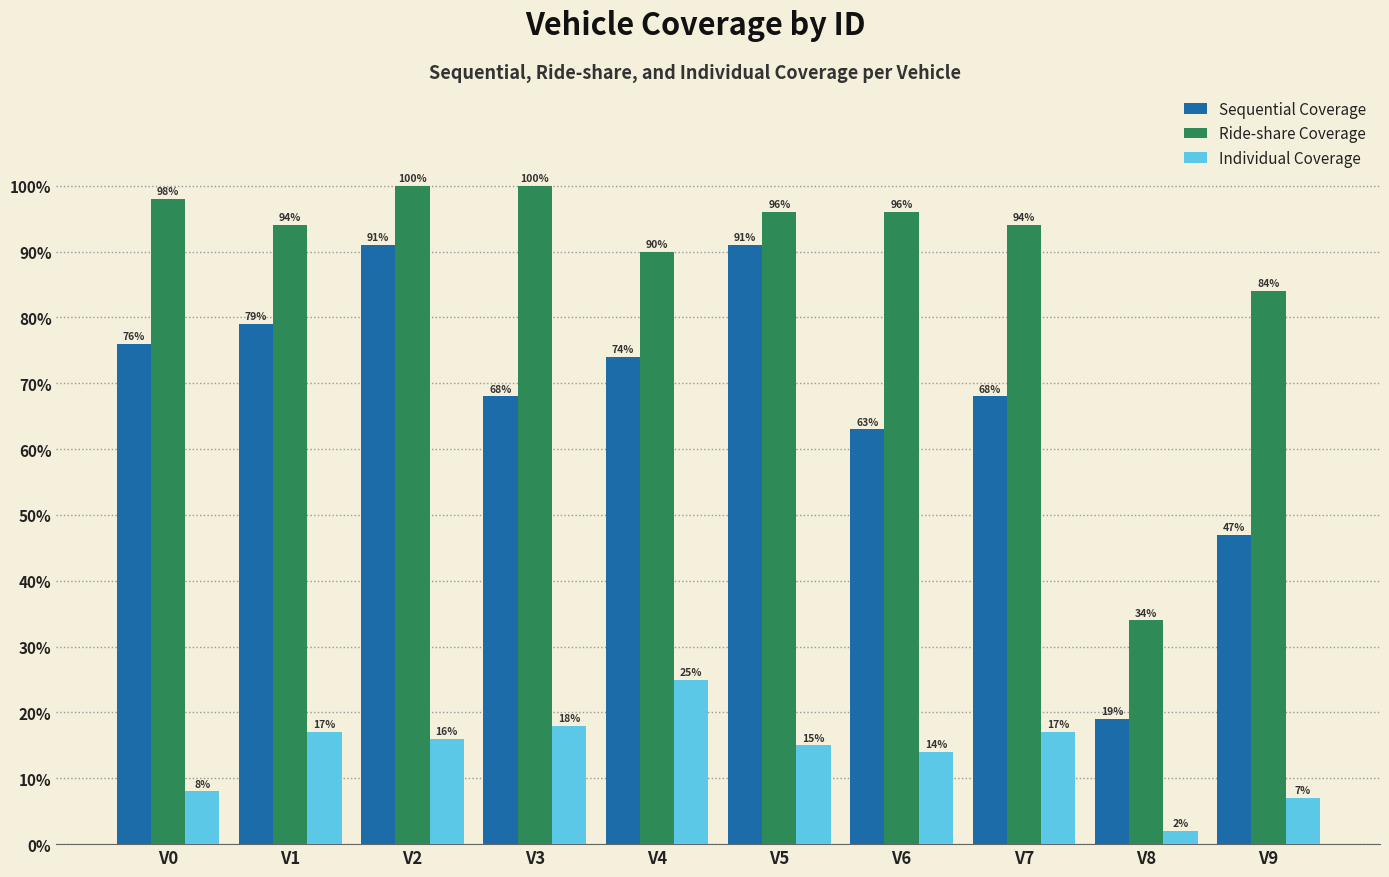

How many groups of bars are there?

10